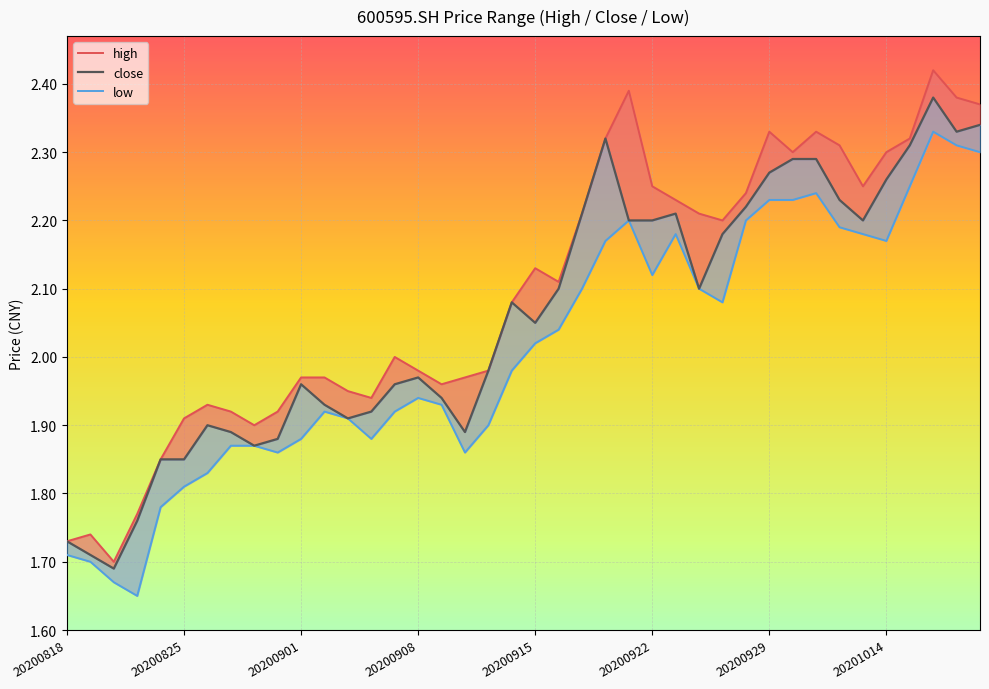

Rank the series by their maximum value, from highest to lowest.

high, close, low